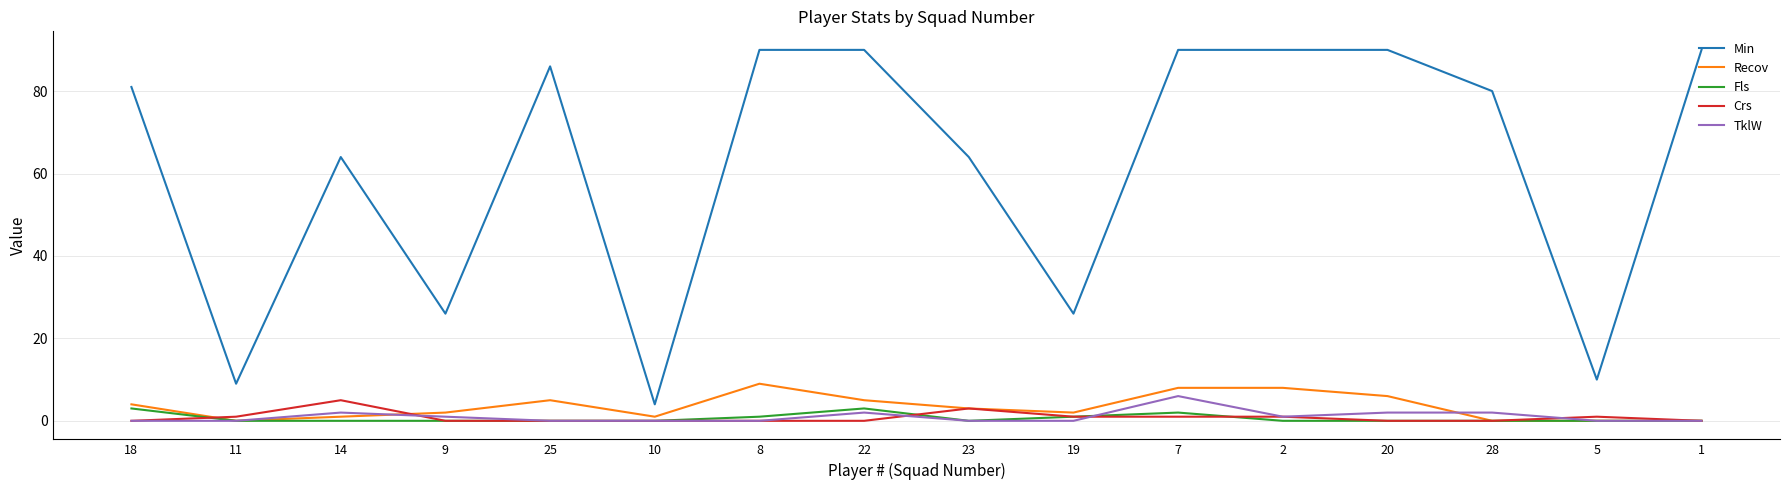

How many series are shown in this chart?

5